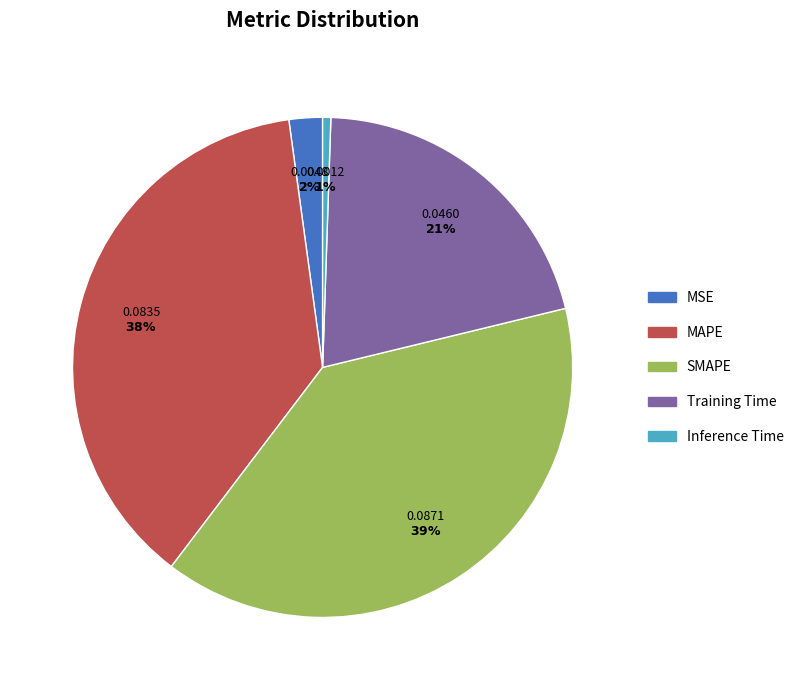

Which slice is the smallest?

Inference Time